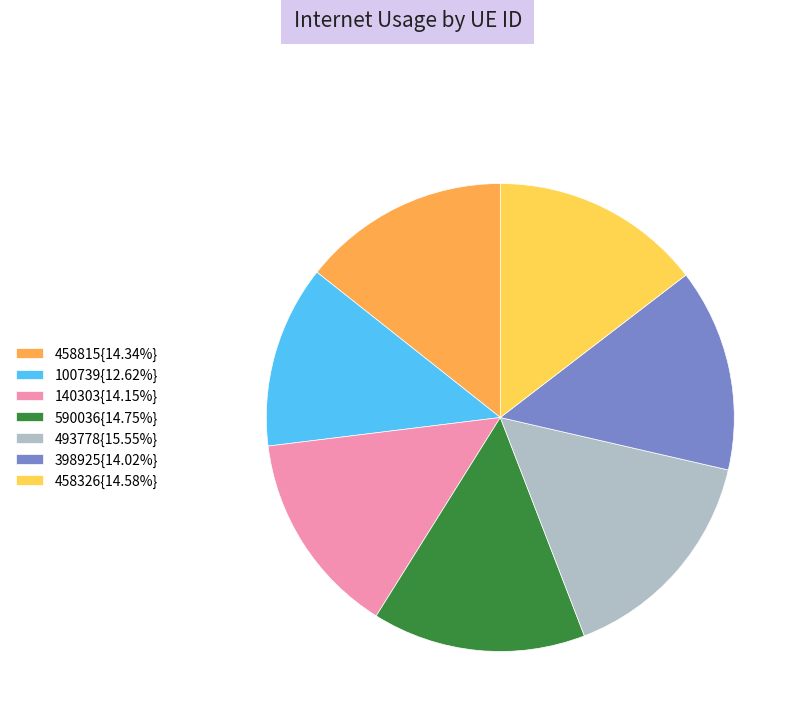

What is the ratio of the value at 493778{15.55%} to the value at 458815{14.34%}?

1.1